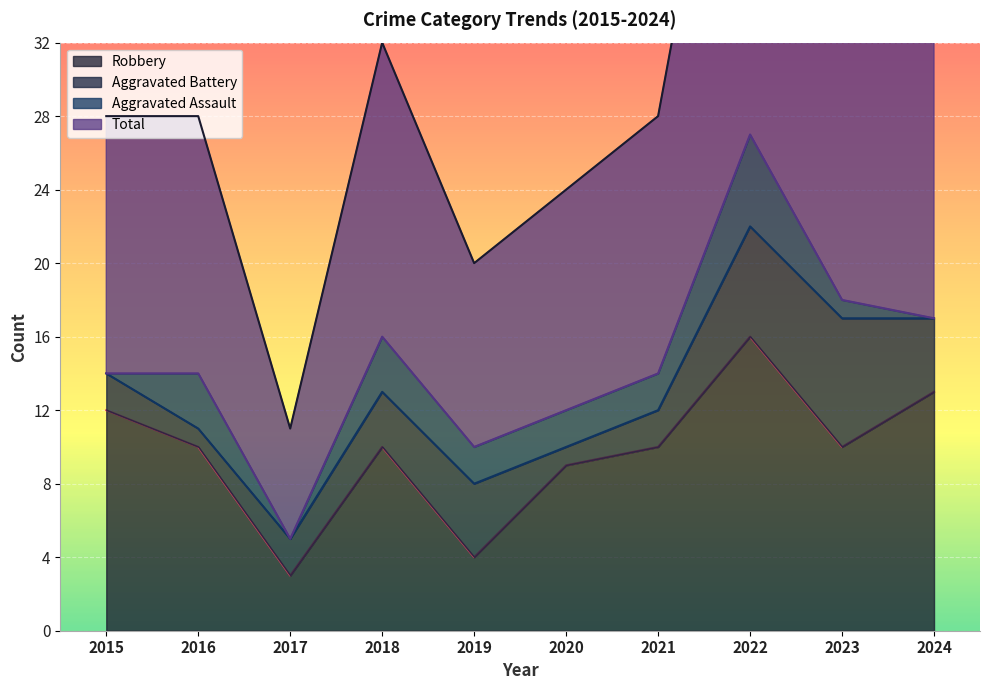

Which series changed the most between 2015 and 2024?

Total